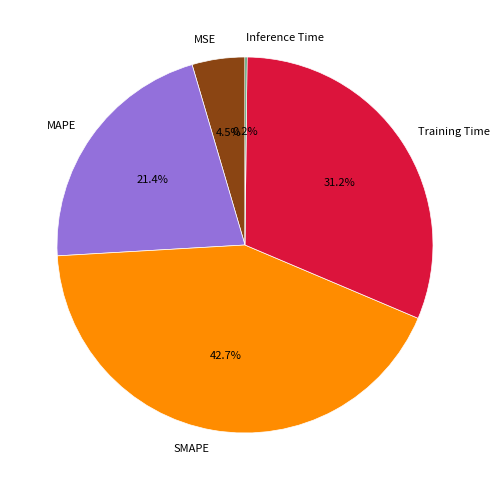

How much of the chart is everything except MSE?

95.5%